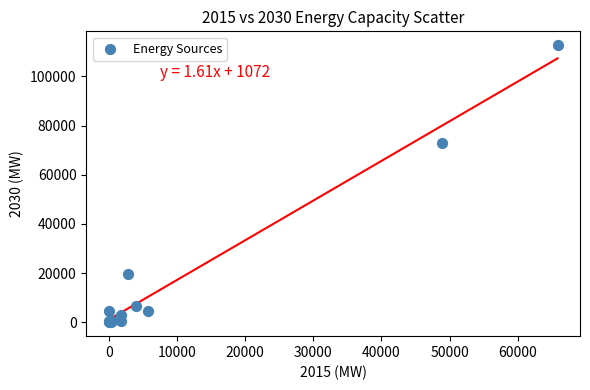

What Y value in the scatter plot is closest to 56343?

72772